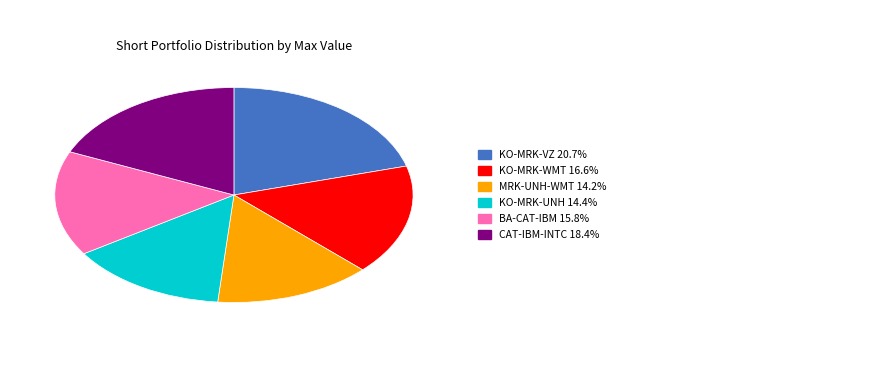

Is there any slice that represents more than half of the pie?

No